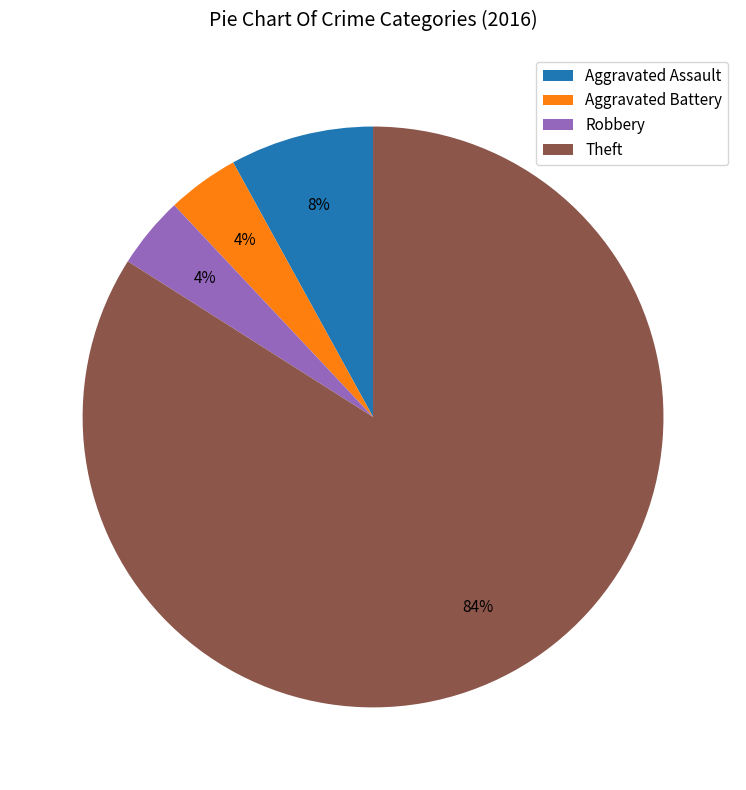

Between Robbery and Aggravated Assault, which is larger?

Aggravated Assault